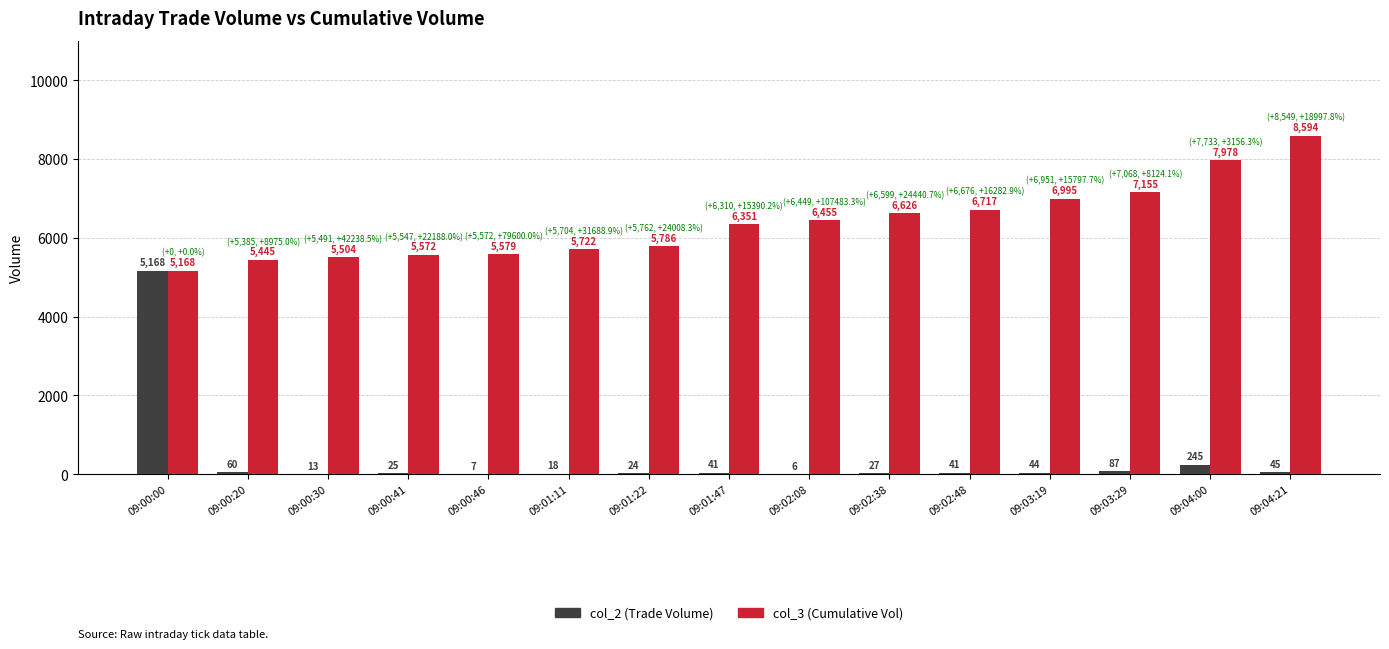

Which category has the highest value in the col_2 (Trade Volume) series?

09:00:00